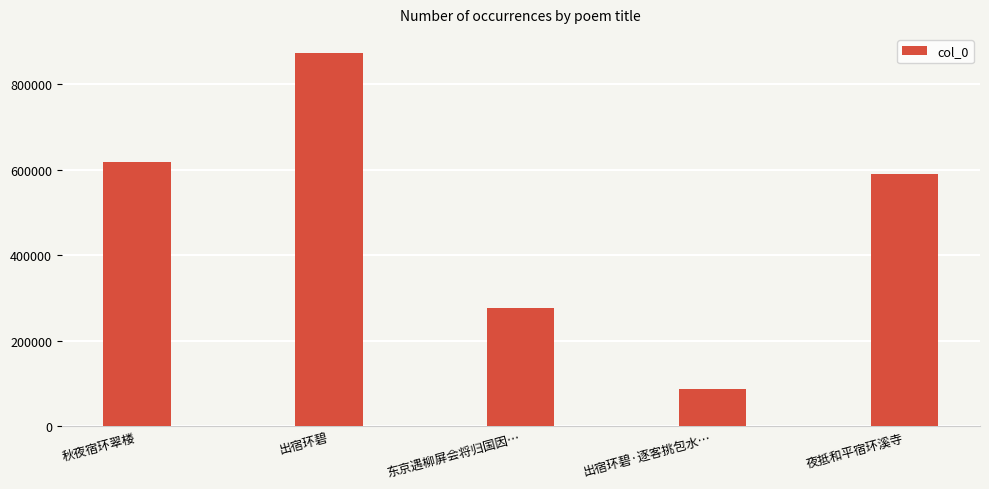

Is it true that the value at 出宿环碧·逐客挑包水… is 87216?

True